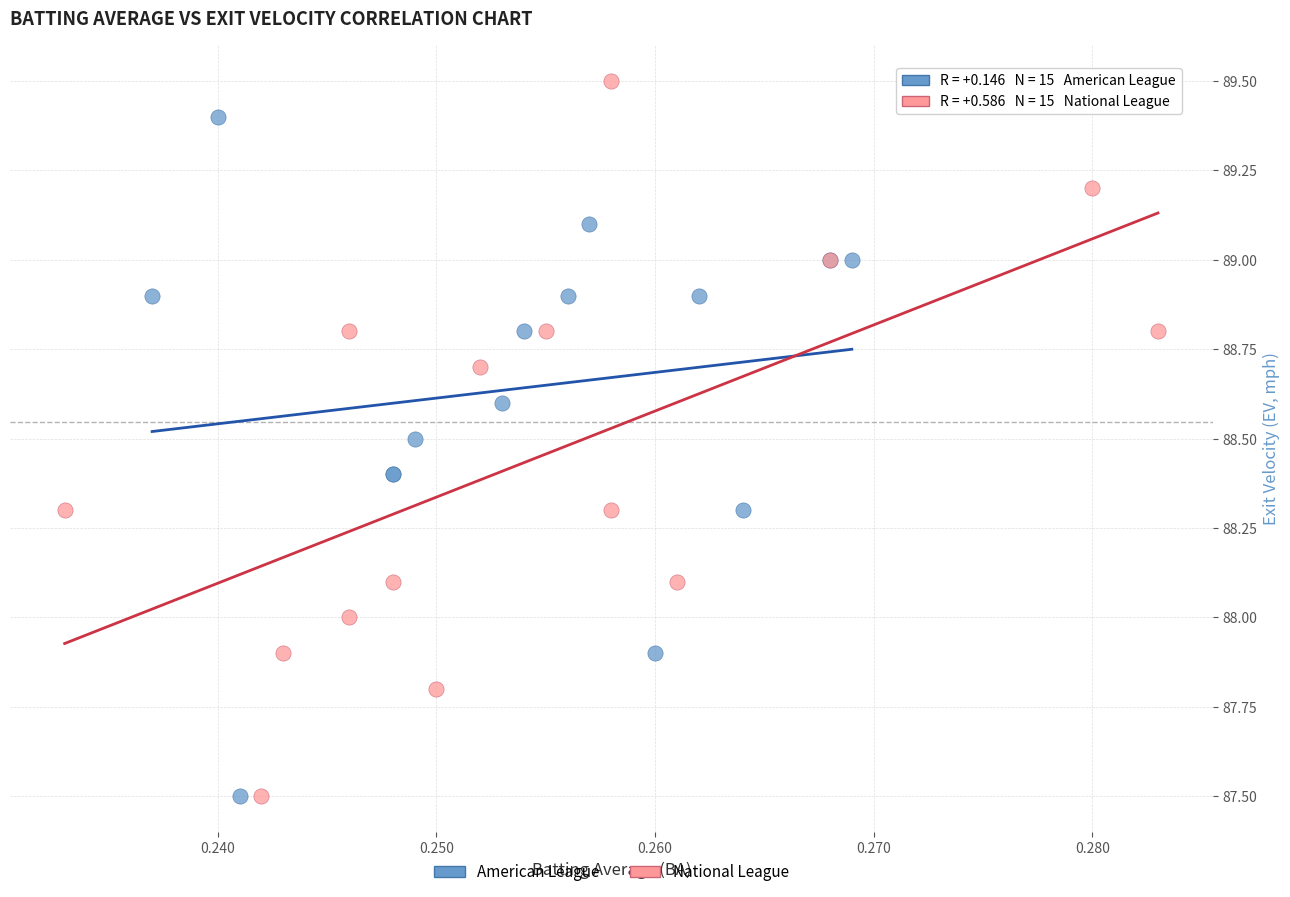

Which series reaches the maximum Y coordinate?

National League